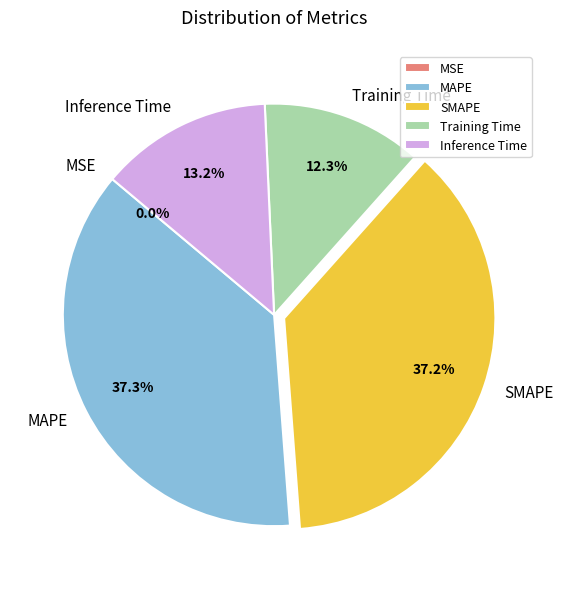

To the nearest percent, what portion does MAPE represent?

37%